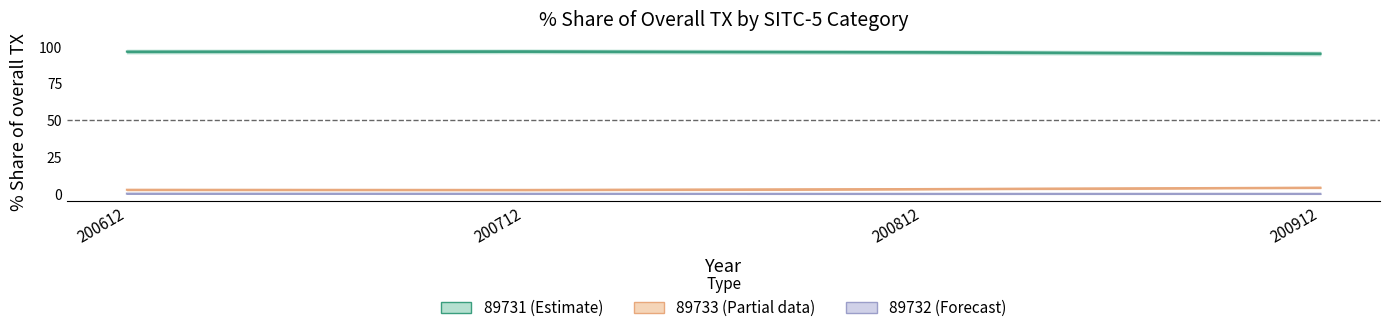

What is the greatest value displayed?

96.9